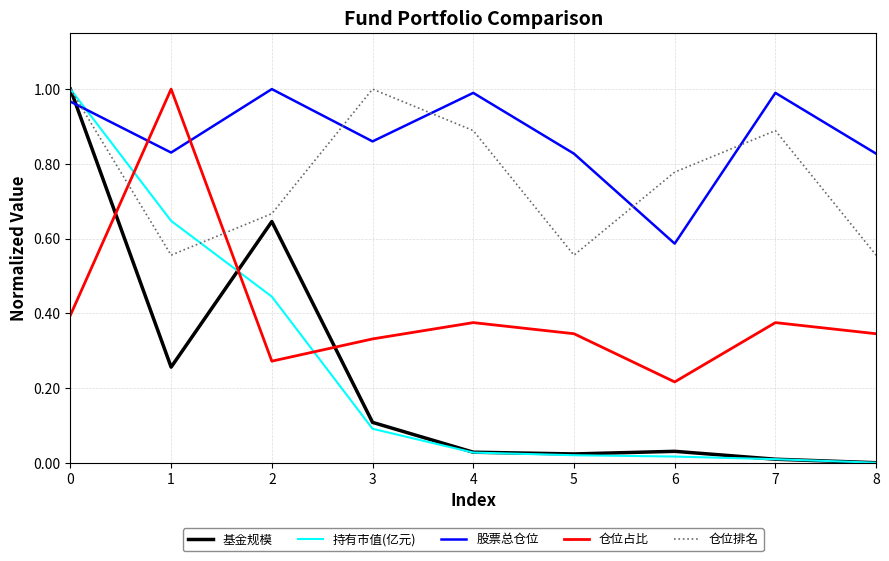

In 仓位排名, how many points are higher than both neighbors (excluding endpoints)?

2